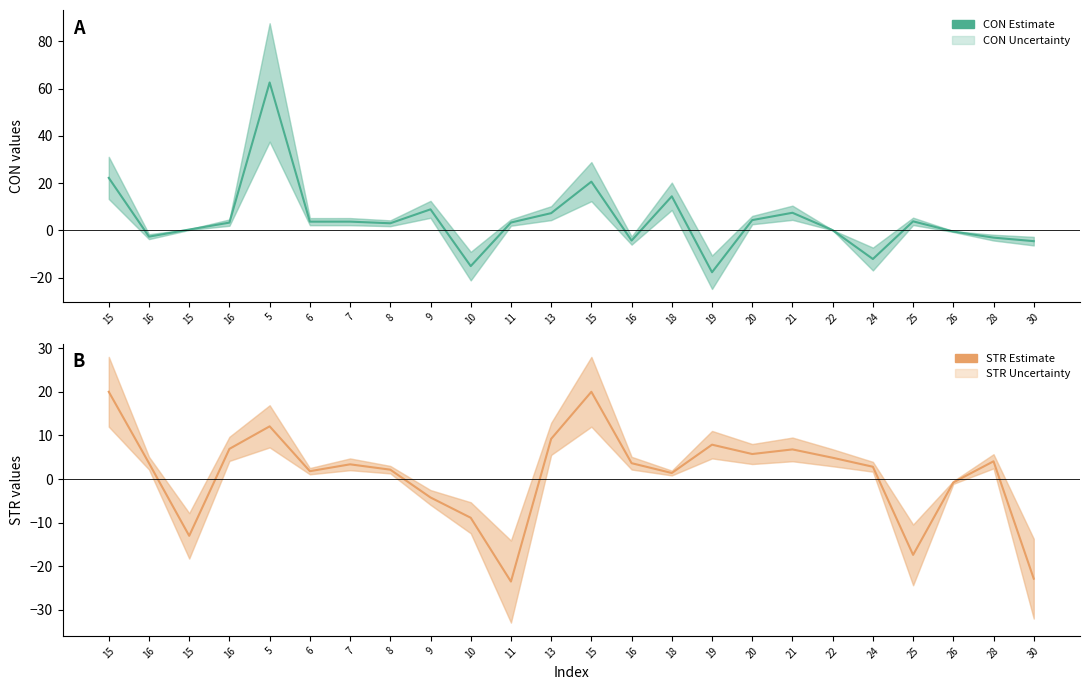

Which series has the widest spread of values?

CON